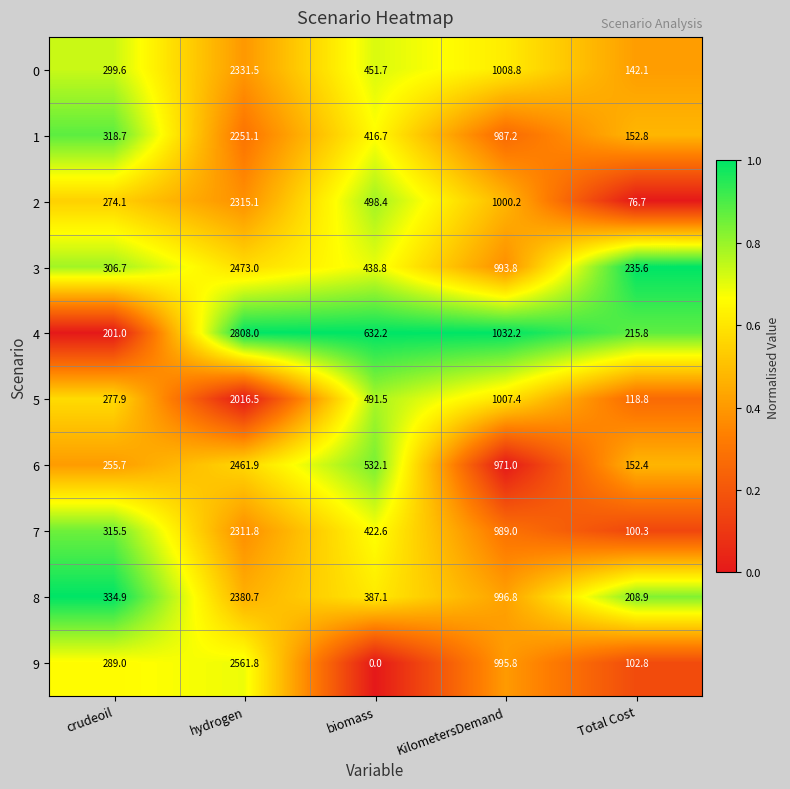

List the series in order of their peak value, lowest first.

5, 1, 7, 2, 0, 8, 6, 3, 9, 4